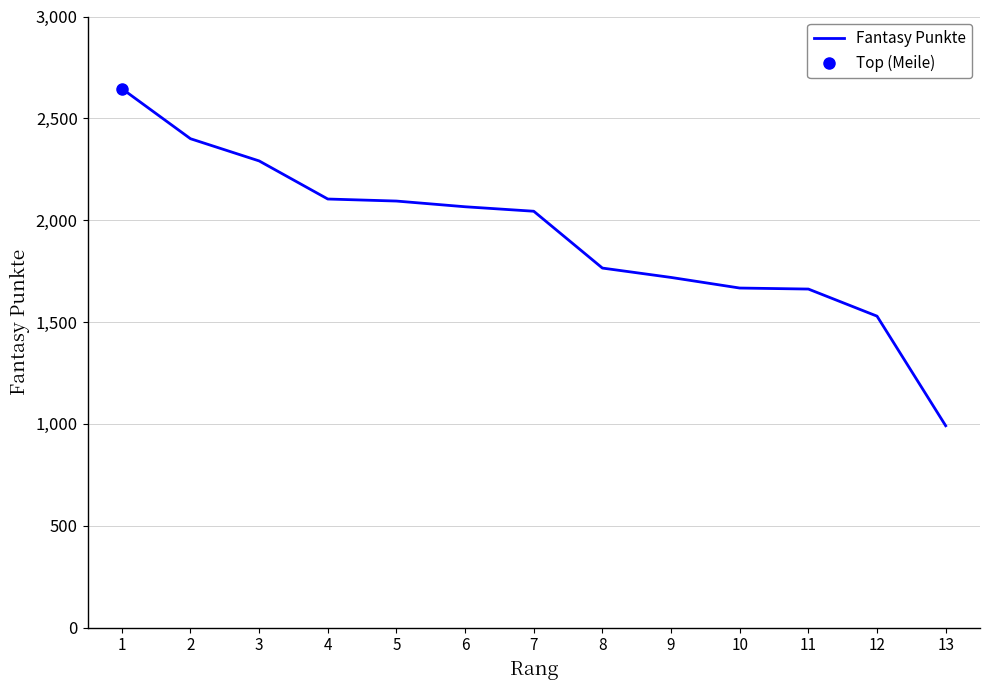

Rank the categories by value from lowest to highest.

13, 12, 11, 10, 9, 8, 7, 6, 5, 4, 3, 2, 1